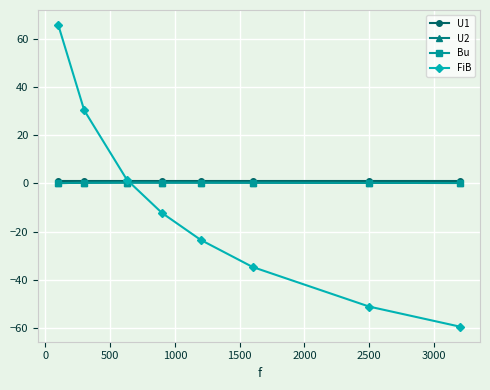

True or false: U1 and Bu intersect in this chart.

False